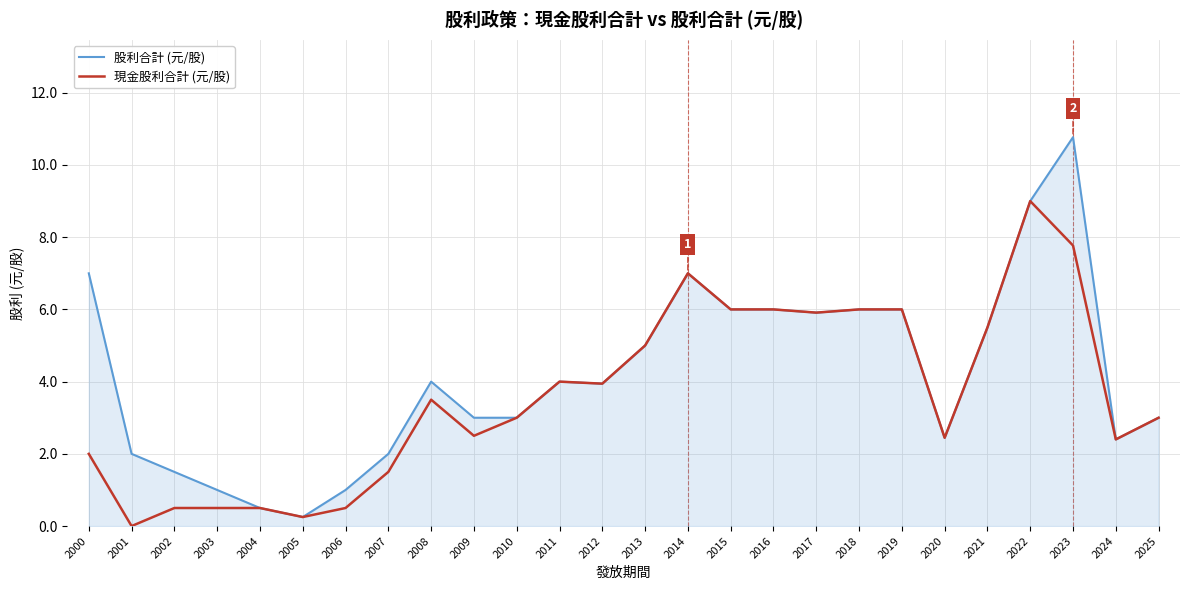

What are all the series names shown in the legend?

股利合計 (元/股), 現金股利合計 (元/股)